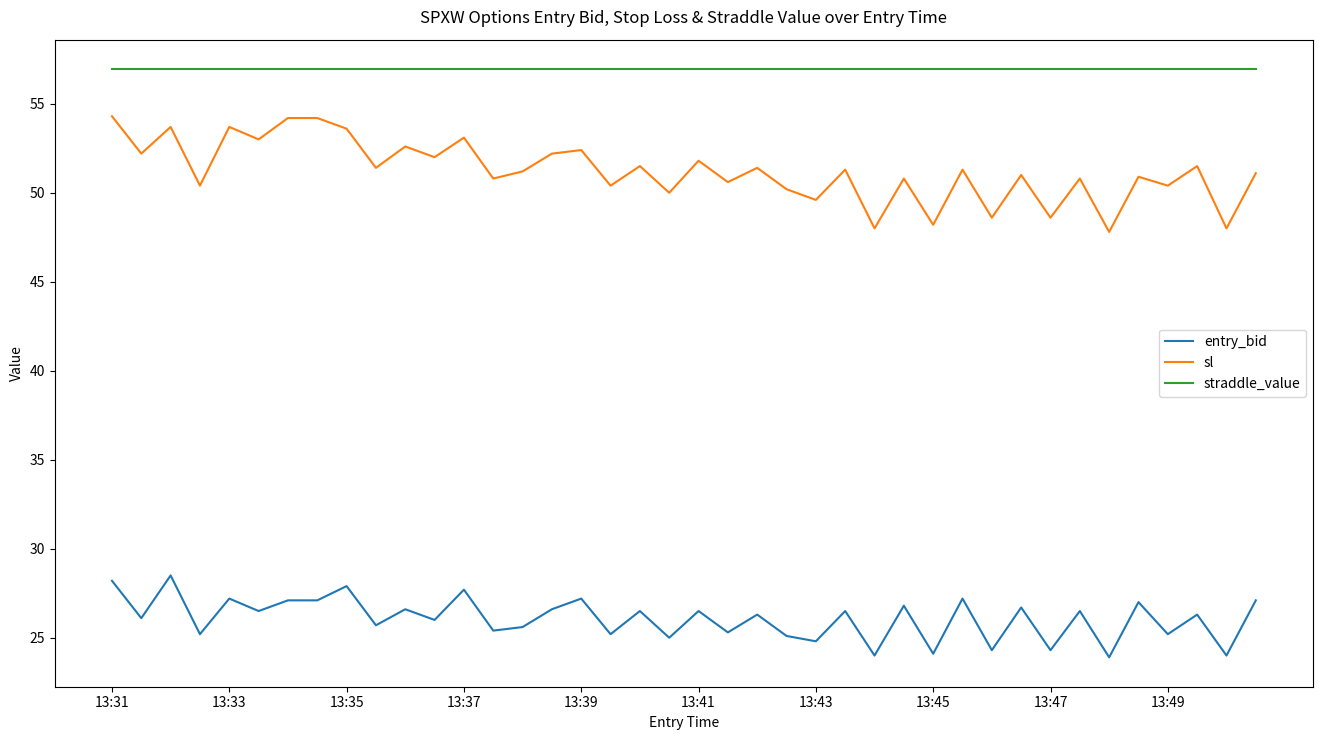

Does the chart display data point markers on the line(s)?

No